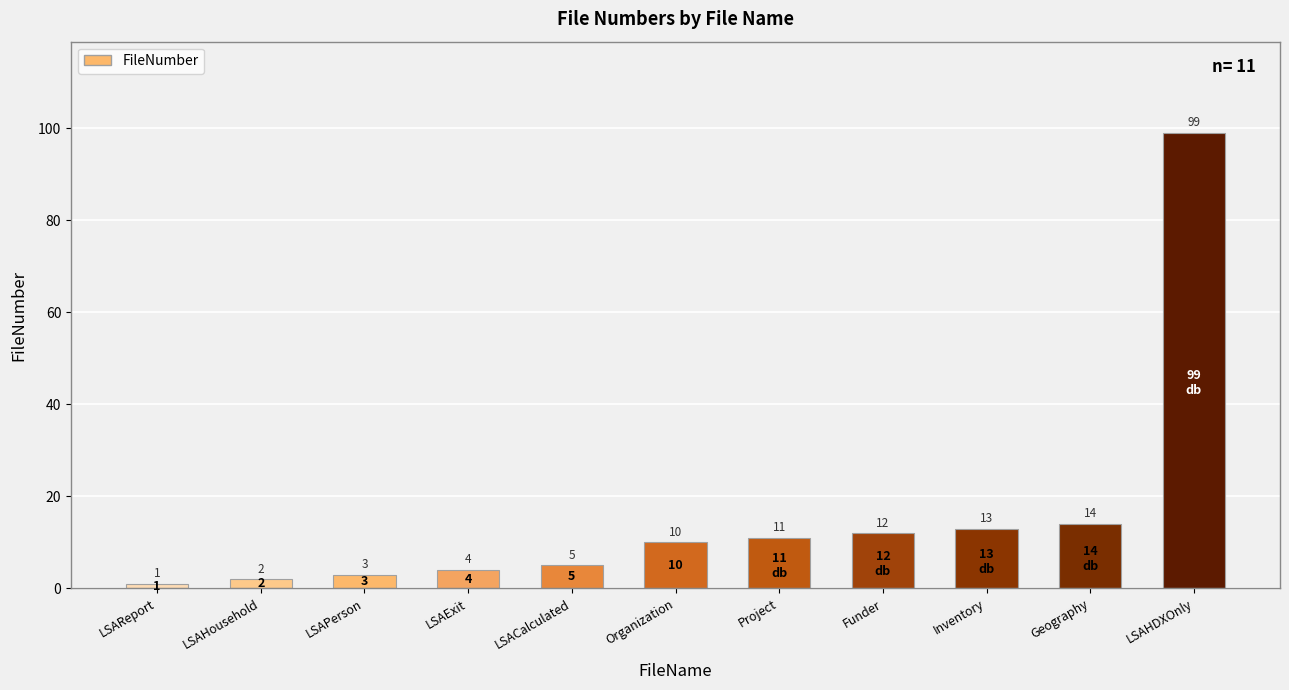

Rank the categories by value from lowest to highest.

LSAReport, LSAHousehold, LSAPerson, LSAExit, LSACalculated, Organization, Project, Funder, Inventory, Geography, LSAHDXOnly